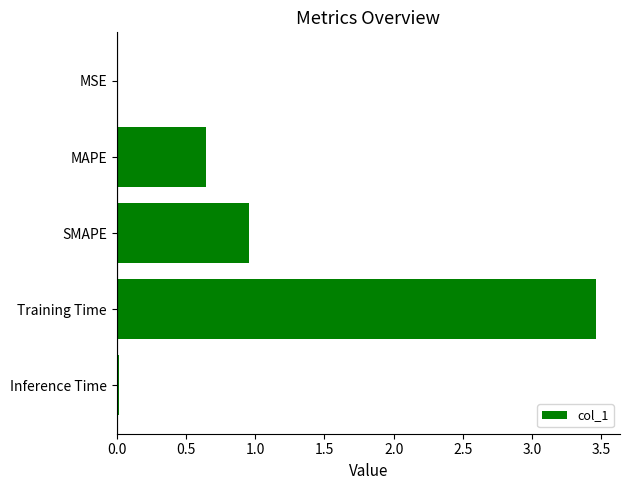

Where is the data nearest to the value 1?

SMAPE